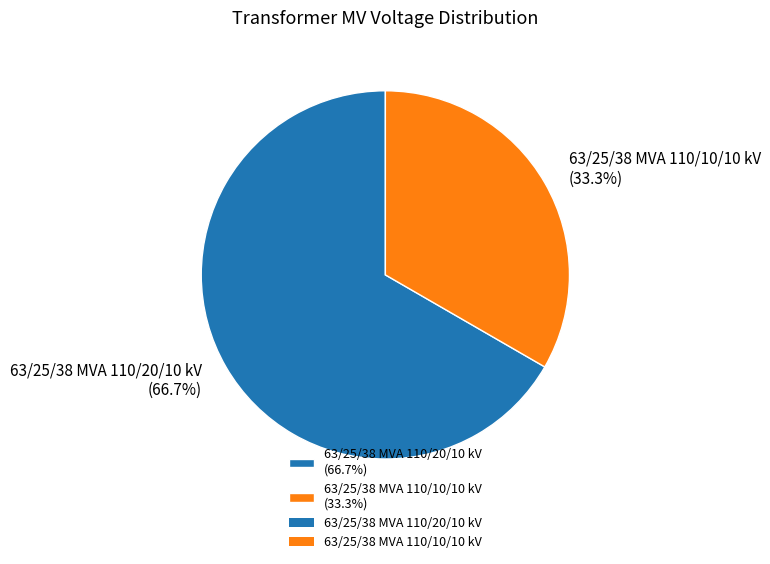

Is it true that 63/25/38 MVA 110/10/10 kV is 33% of the pie?

True